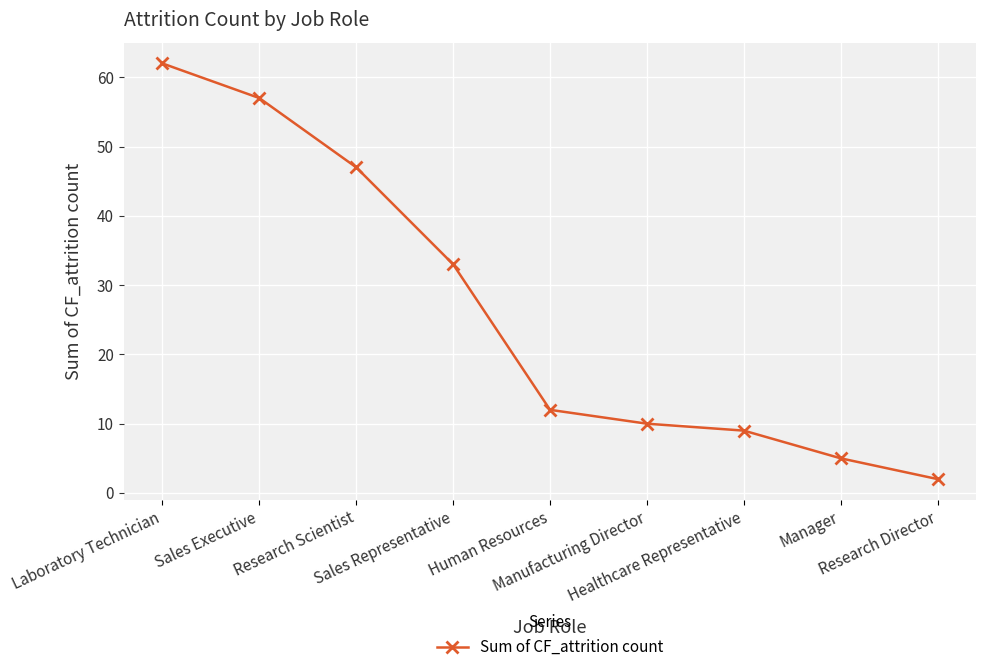

What is the approximate value at Human Resources, to the nearest 5?

10